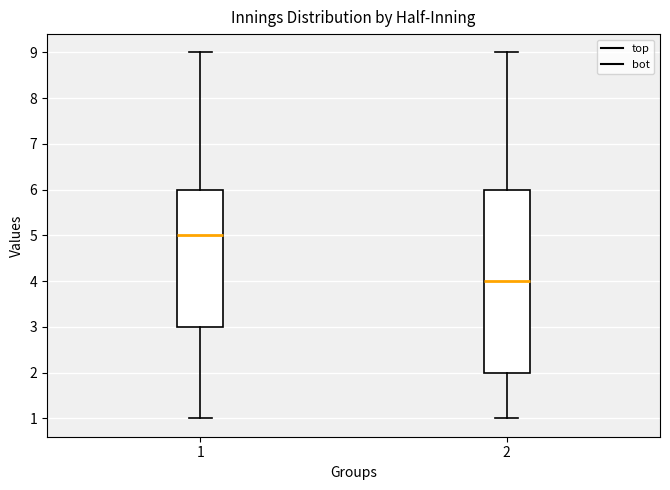

Reading left to right, read every box against the y-axis: the position of its median line, the range the box covers, and the ends of its whiskers. The values are not printed on the chart, so give them approximately, as read against the axis.

1: median 5, box 3 to 6, whiskers 1 to 9
2: median 4, box 2 to 6, whiskers 1 to 9